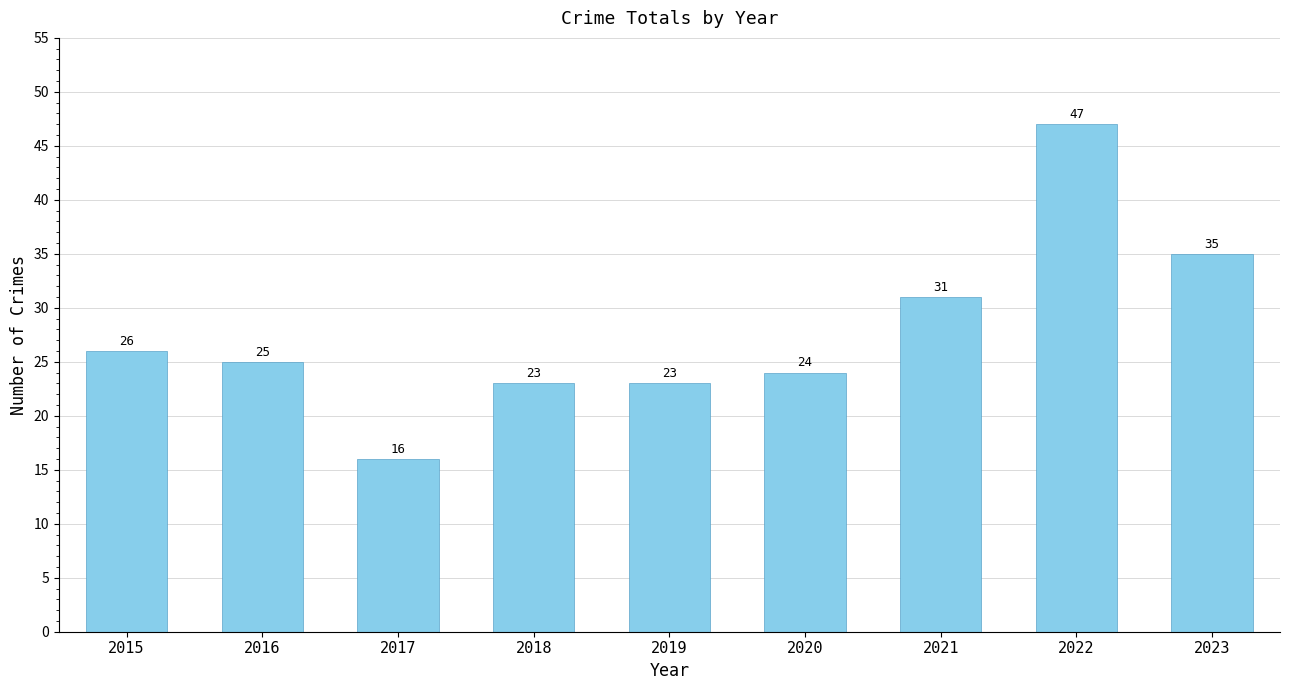

At which label does the data first exceed 25?

2015